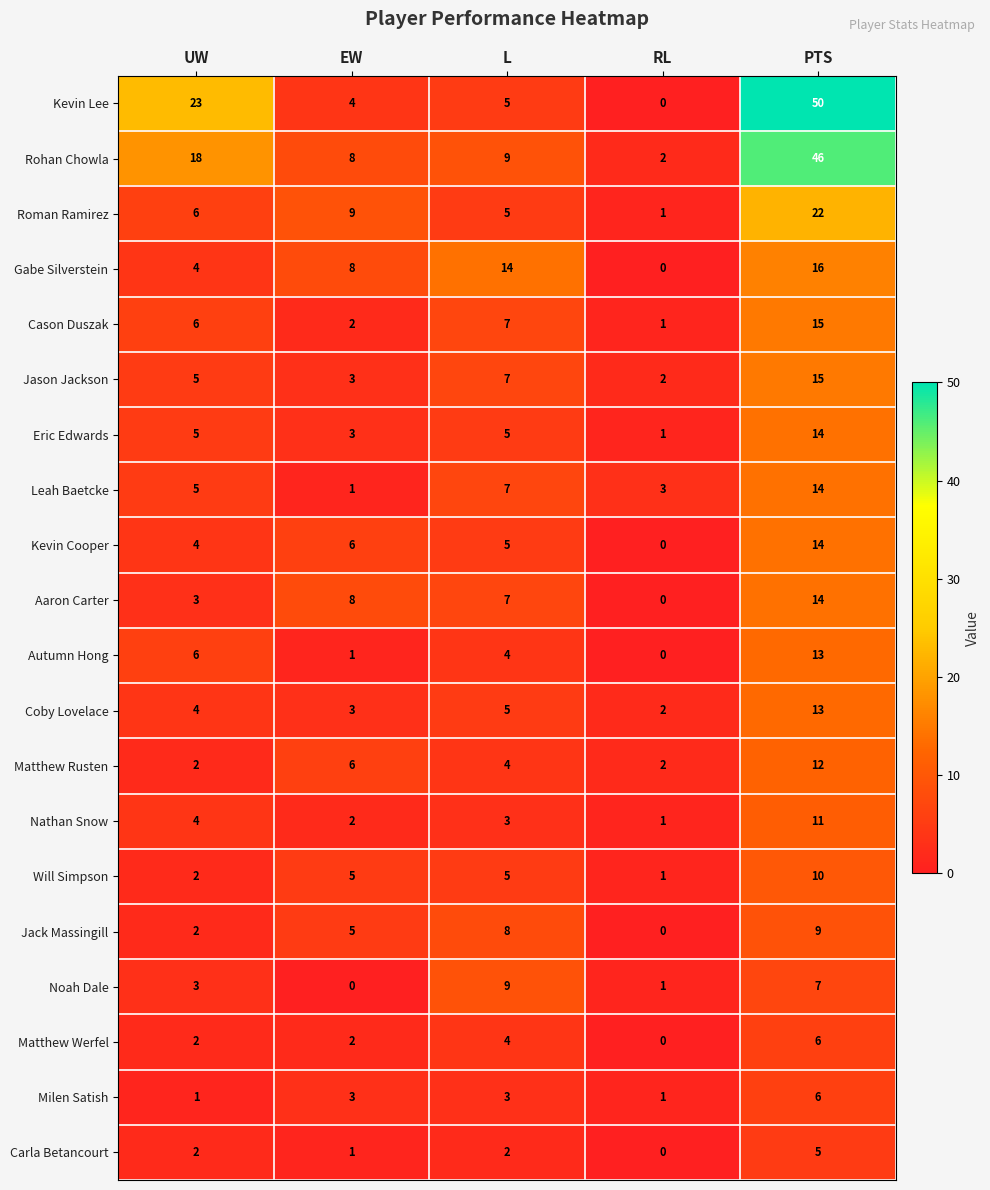

How many categories are shown in the chart?

5